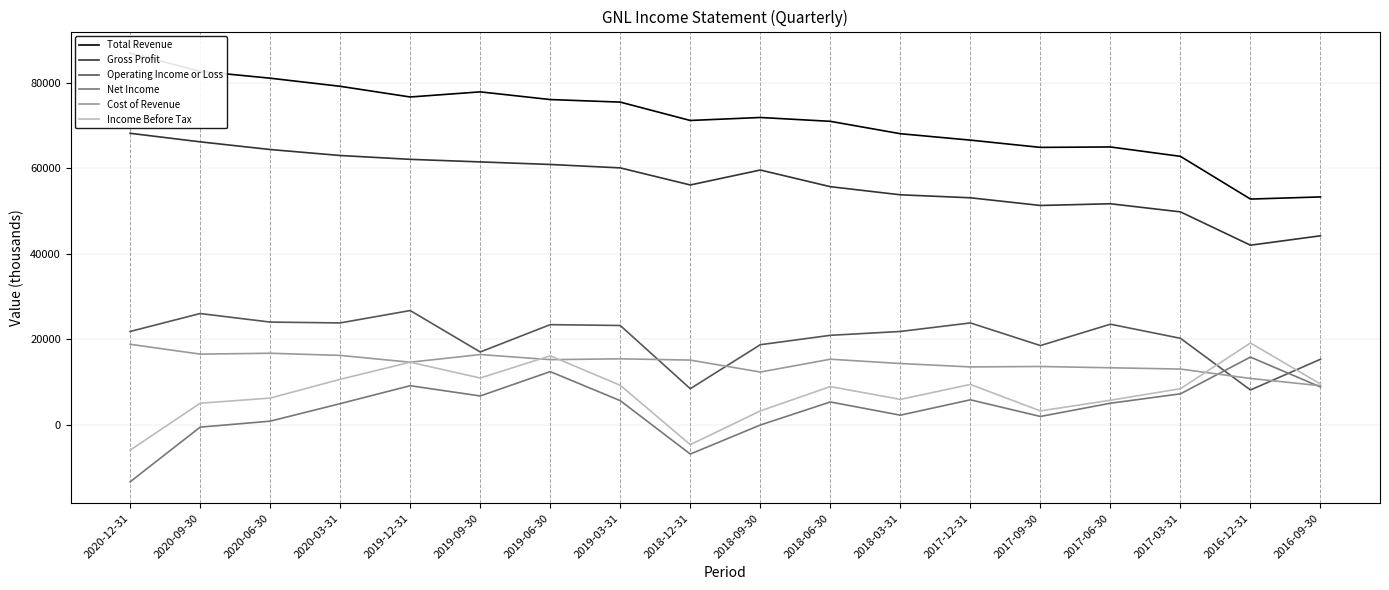

True or false: Income Before Tax and Net Income cross at least once.

False